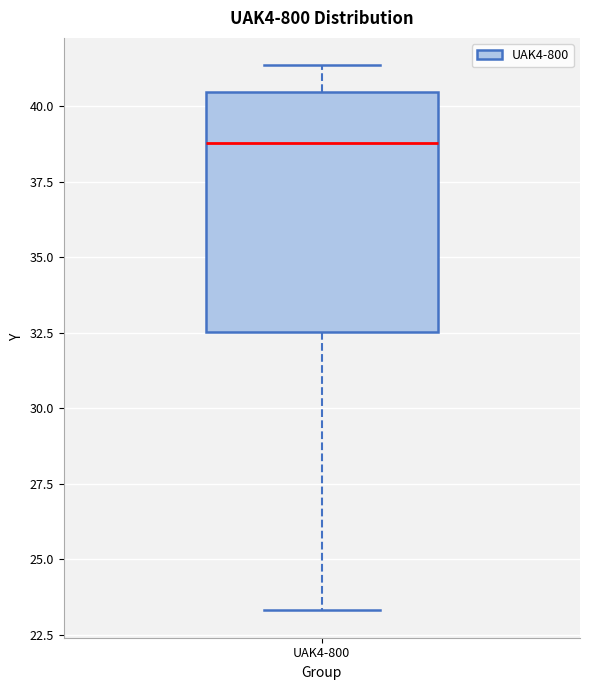

Where is the lower edge of the box for UAK4-800 on the y-axis? The values are not printed on the chart, so give them approximately, as read against the axis.

32.5